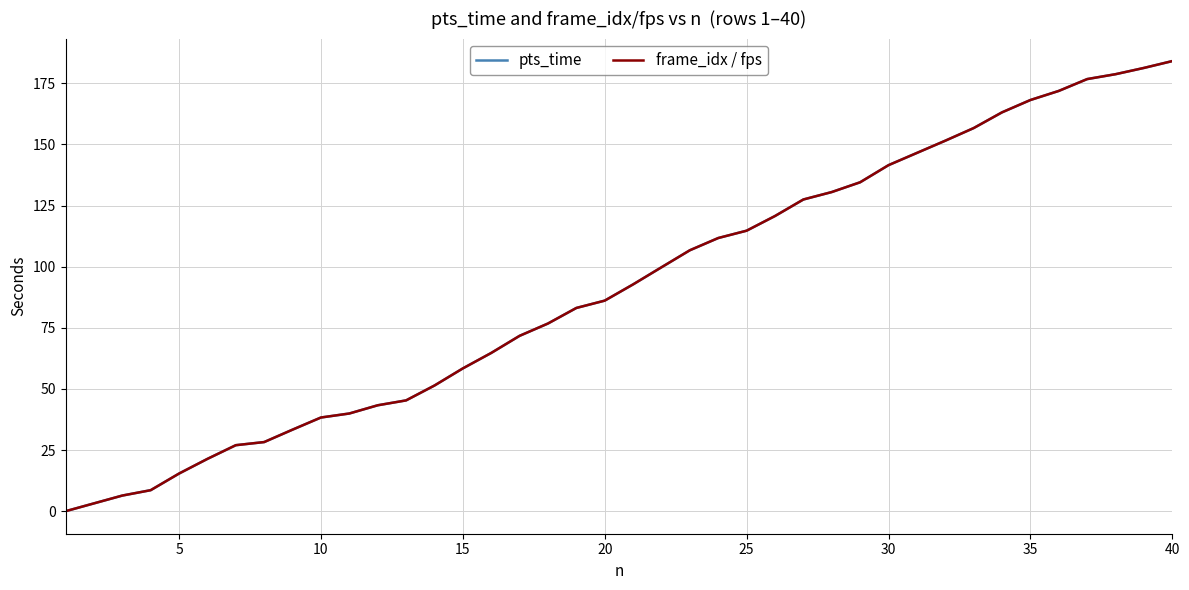

Is this an area chart (filled region under the line)?

No